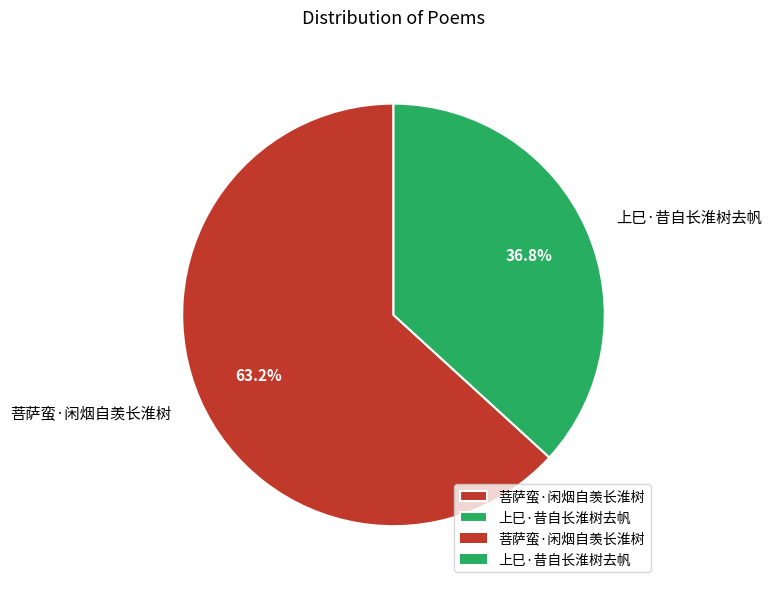

Which slice is the smallest?

上巳·昔自长淮树去帆